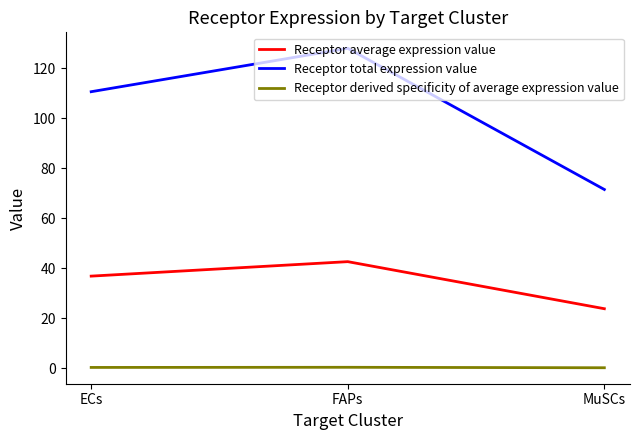

What position from the right is ECs?

3